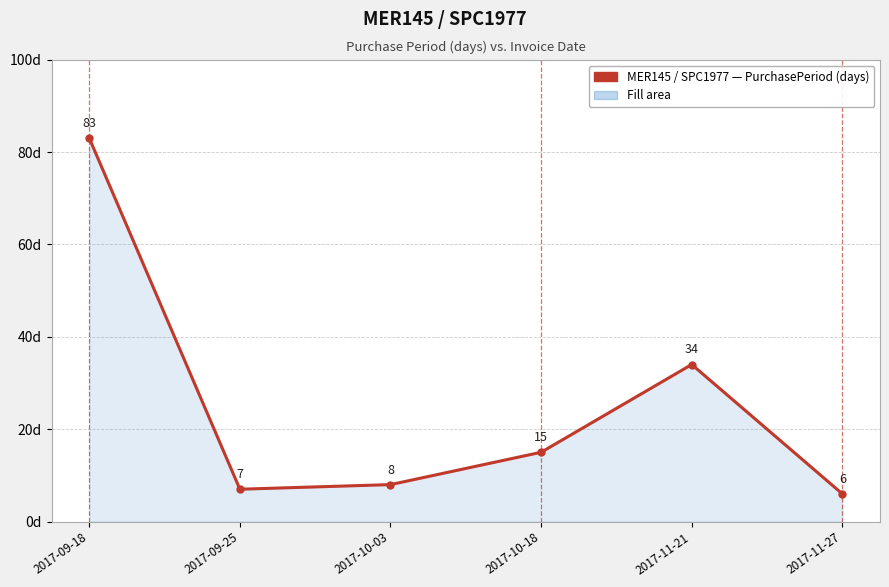

Rank the categories by value from lowest to highest.

2017-11-27, 2017-09-25, 2017-10-03, 2017-10-18, 2017-11-21, 2017-09-18